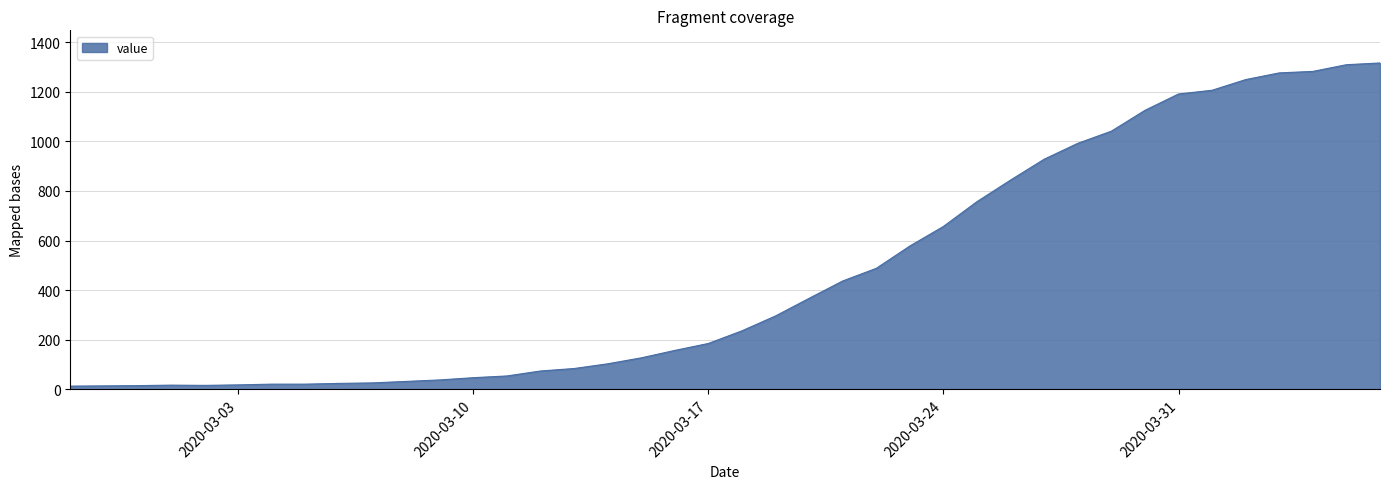

What is the greatest value displayed?

1316